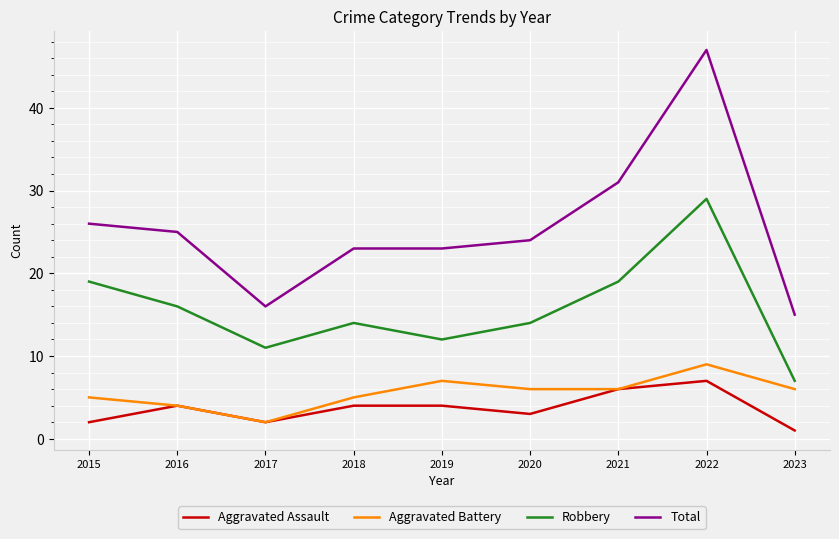

Is the value of Aggravated Battery at 2020 greater than the value of Robbery at 2023?

No